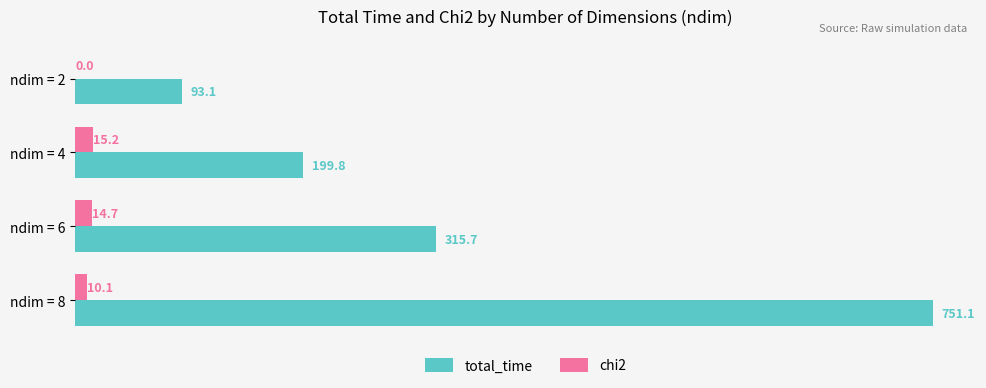

The value of chi2 at ndim = 6 is 14.7. True or false?

True